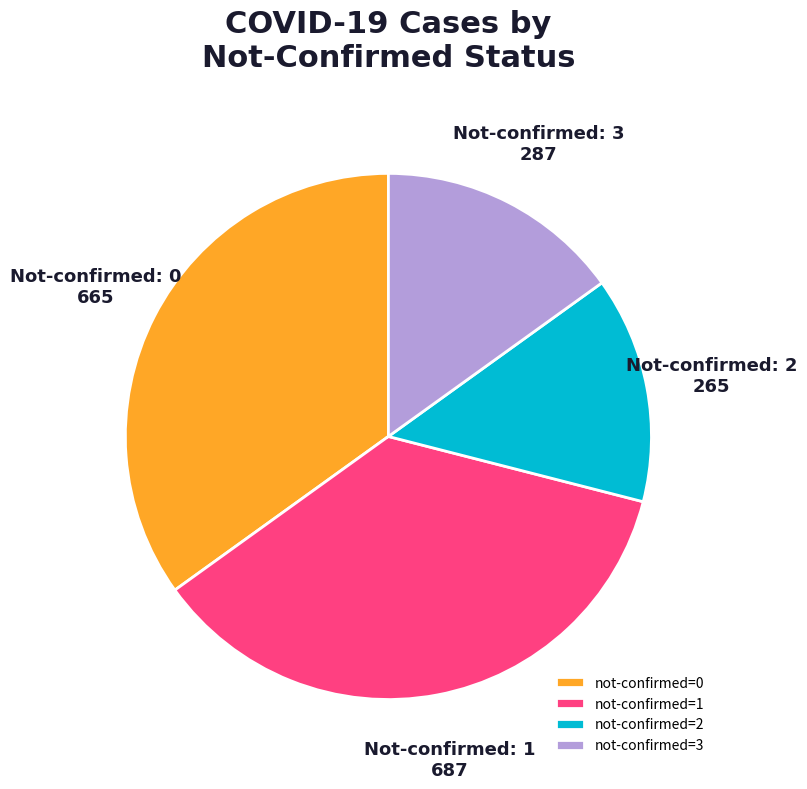

Which slice is the largest?

not-confirmed=1